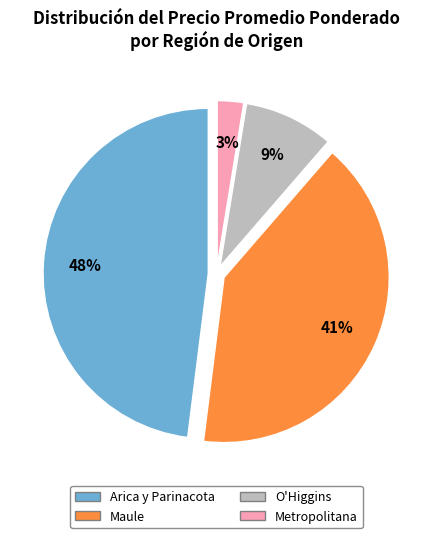

Does any single category account for the majority?

No